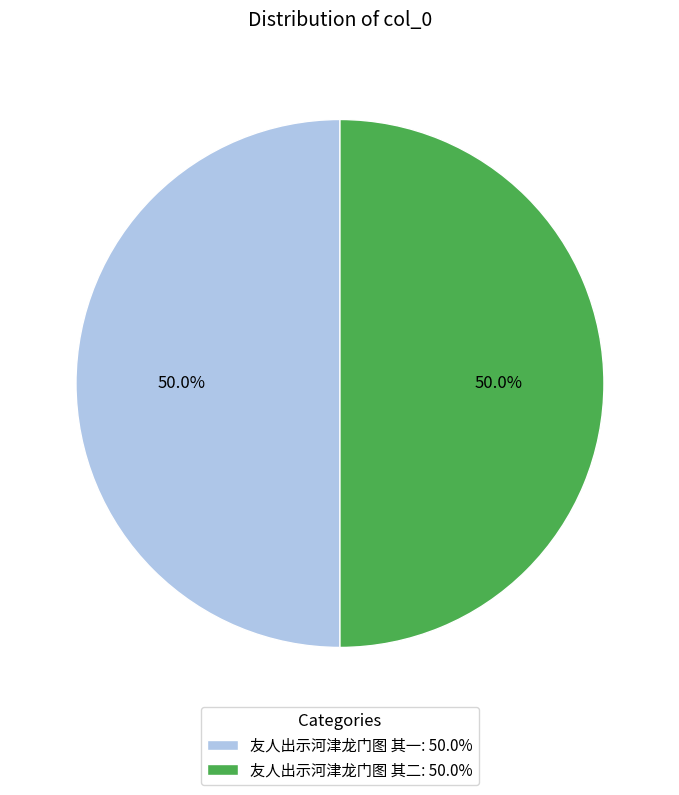

How many slices are in this pie chart?

2